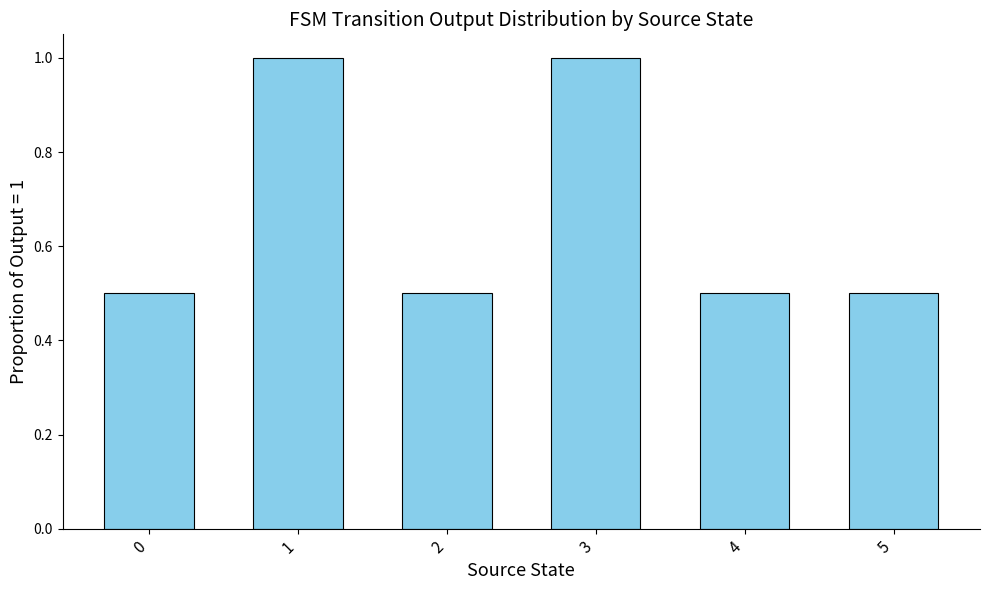

What is the difference between the maximum and minimum values?

0.5